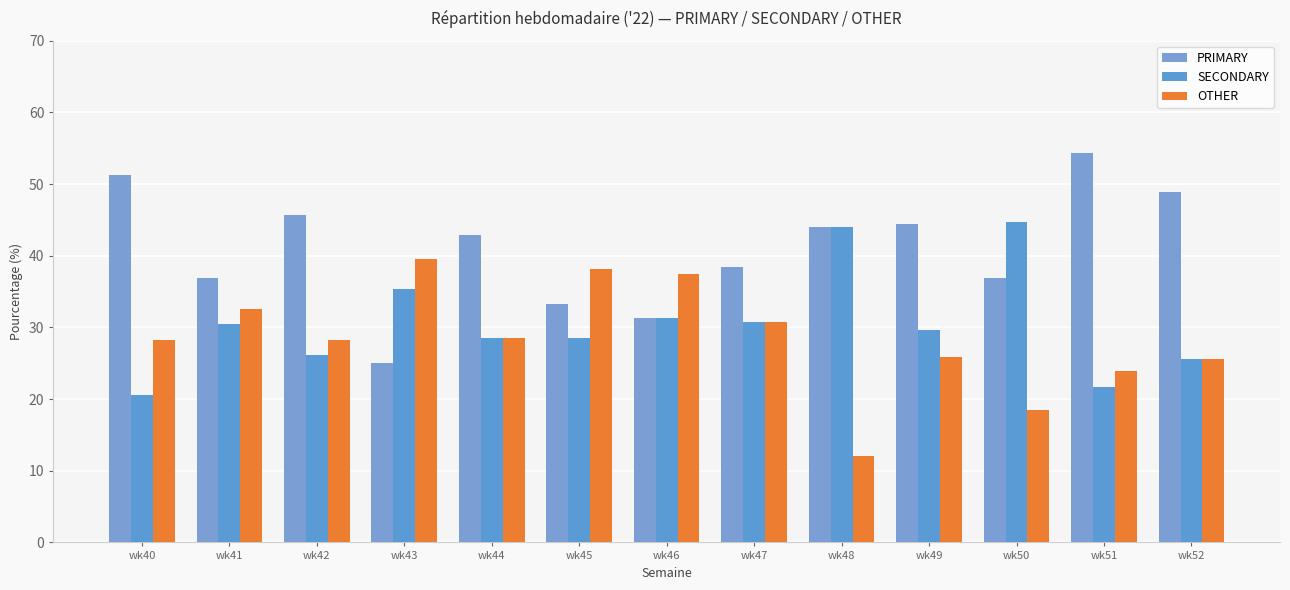

How many bars are there in total?

39